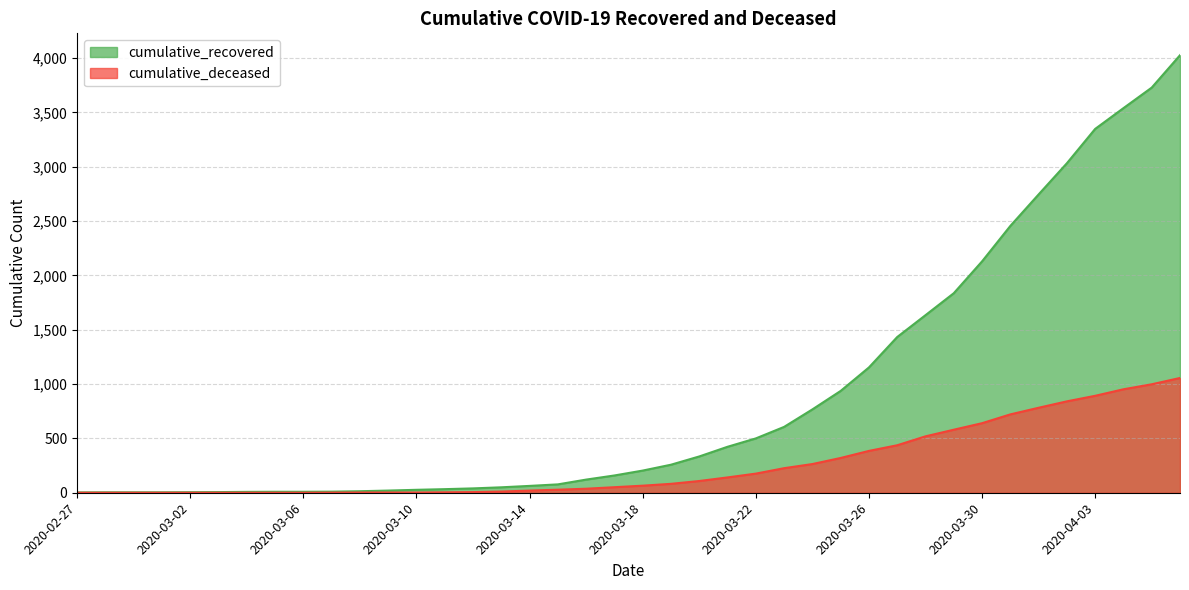

Which category has the lowest value across all series?

2020-02-27